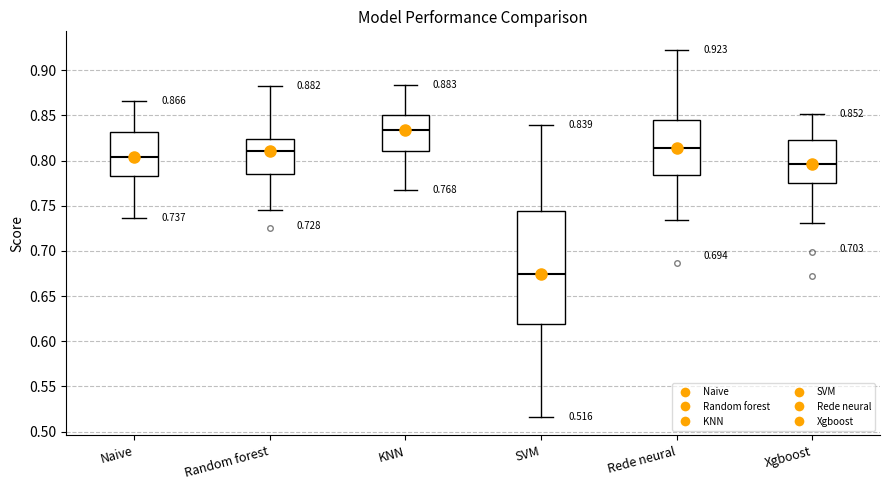

Which box has the highest median line?

KNN